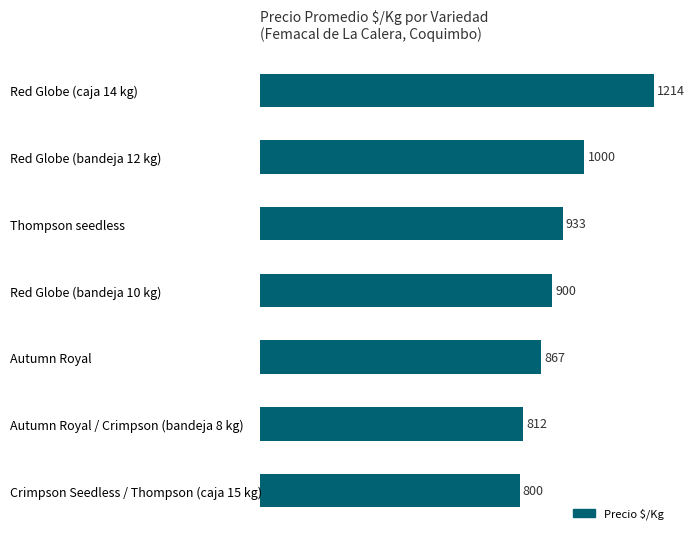

The value at Thompson seedless is 933. True or false?

True